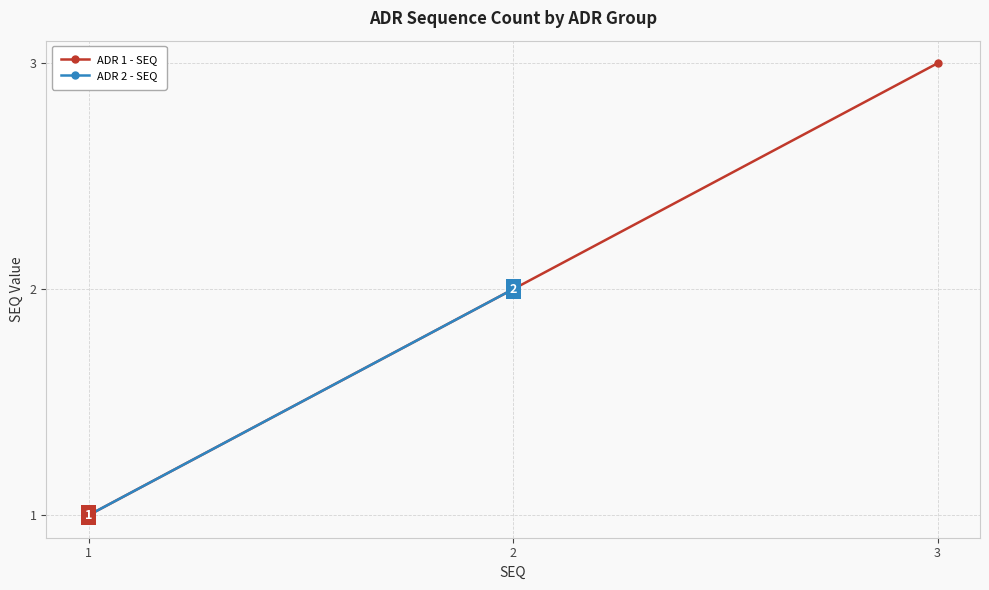

What is the change in value from 1 to 3?

+2